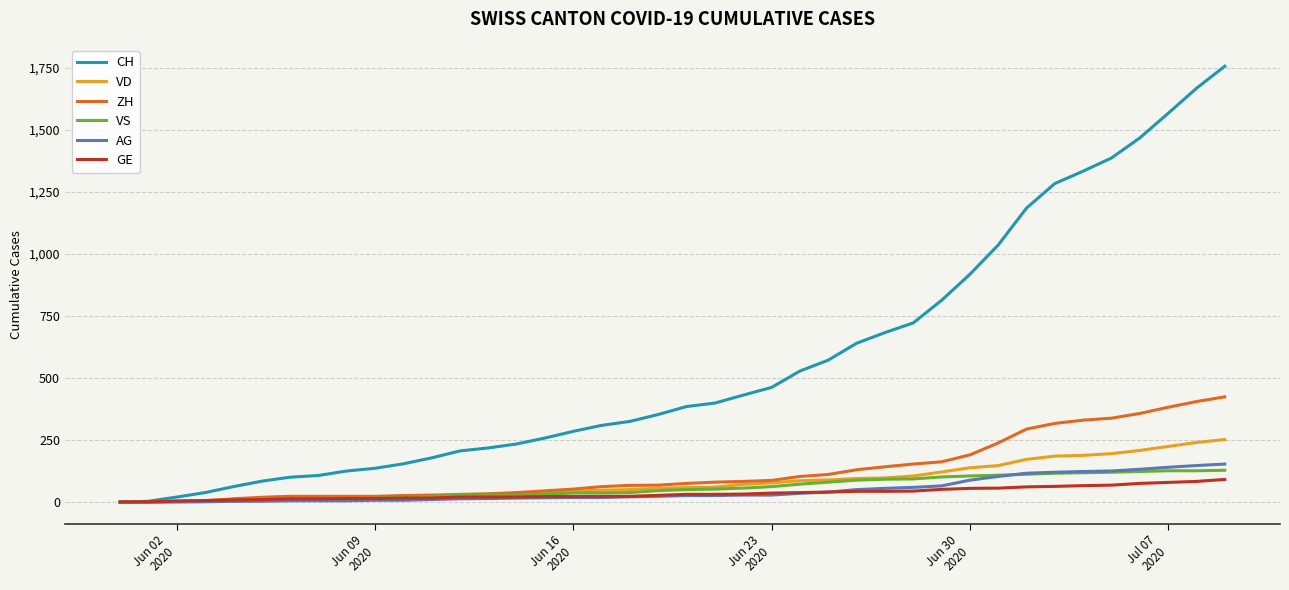

What is the greatest value displayed?

1757